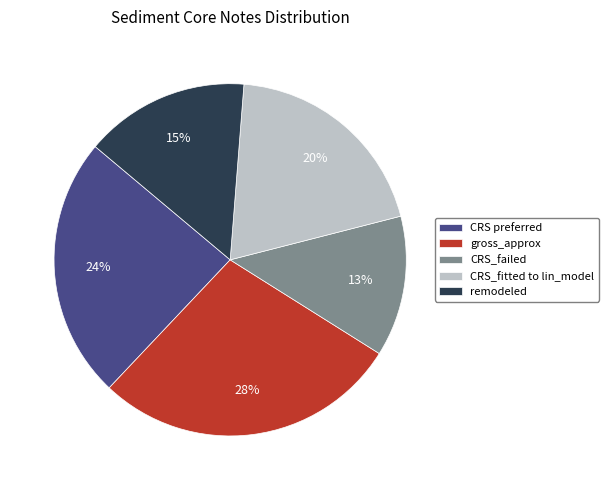

Does any single category account for the majority?

No